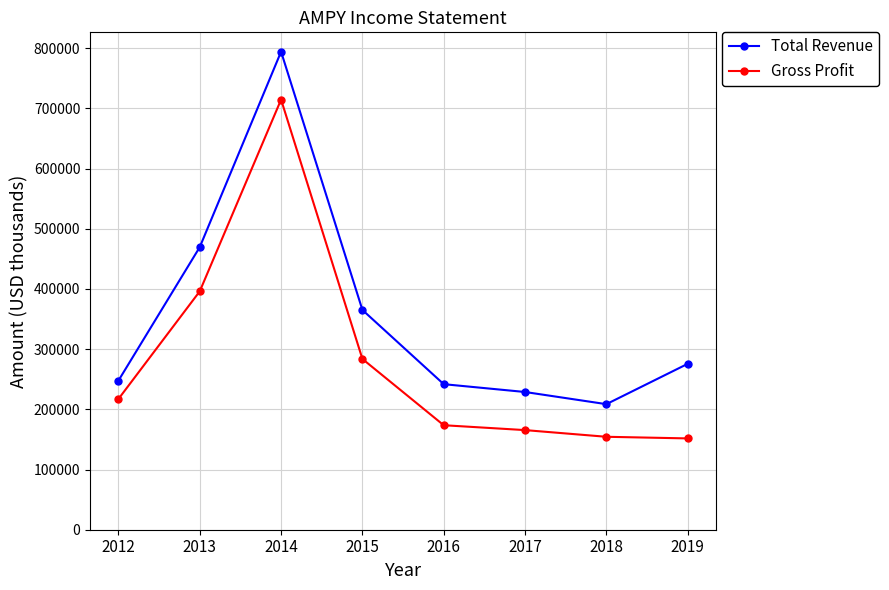

Which series has the largest total across all categories?

Total Revenue